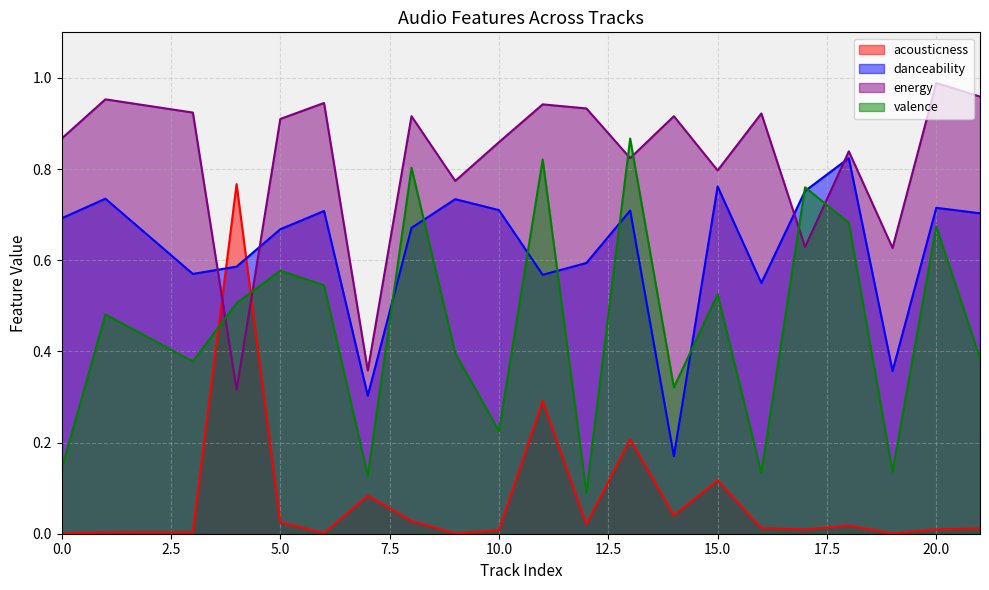

Reading left to right, extract all data points from this chart.

acousticness: 0=0.0	1=0.0	3=0.0	4=0.8	5=0.0	6=0.0	7=0.1	8=0.0	9=0.0	10=0.0	11=0.3	12=0.0	13=0.2	14=0.0	15=0.1	16=0.0	17=0.0	18=0.0	19=0.0	20=0.0	21=0.0
danceability: 0=0.7	1=0.7	3=0.6	4=0.6	5=0.7	6=0.7	7=0.3	8=0.7	9=0.7	10=0.7	11=0.6	12=0.6	13=0.7	14=0.2	15=0.8	16=0.6	17=0.8	18=0.8	19=0.4	20=0.7	21=0.7
energy: 0=0.9	1=1.0	3=0.9	4=0.3	5=0.9	6=0.9	7=0.4	8=0.9	9=0.8	10=0.9	11=0.9	12=0.9	13=0.8	14=0.9	15=0.8	16=0.9	17=0.6	18=0.8	19=0.6	20=1.0	21=1.0
valence: 0=0.1	1=0.5	3=0.4	4=0.5	5=0.6	6=0.5	7=0.1	8=0.8	9=0.4	10=0.2	11=0.8	12=0.1	13=0.9	14=0.3	15=0.5	16=0.1	17=0.8	18=0.7	19=0.1	20=0.7	21=0.4